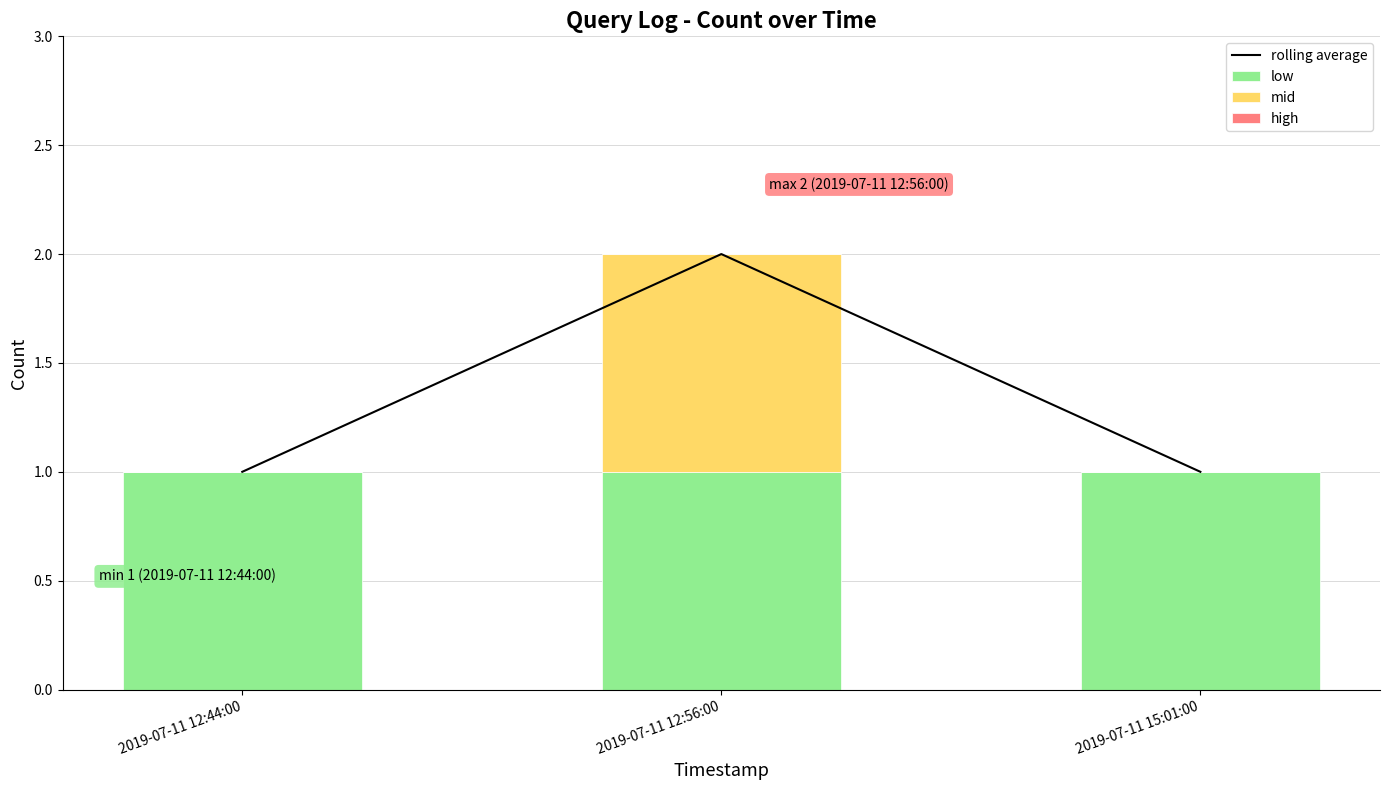

Rank the series by their maximum value, from lowest to highest.

high, low, mid, rolling average